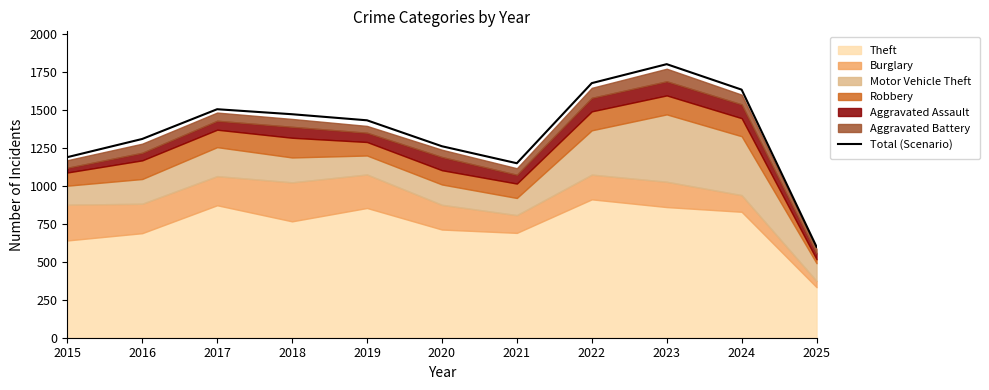

What is the sum of all values?

15039